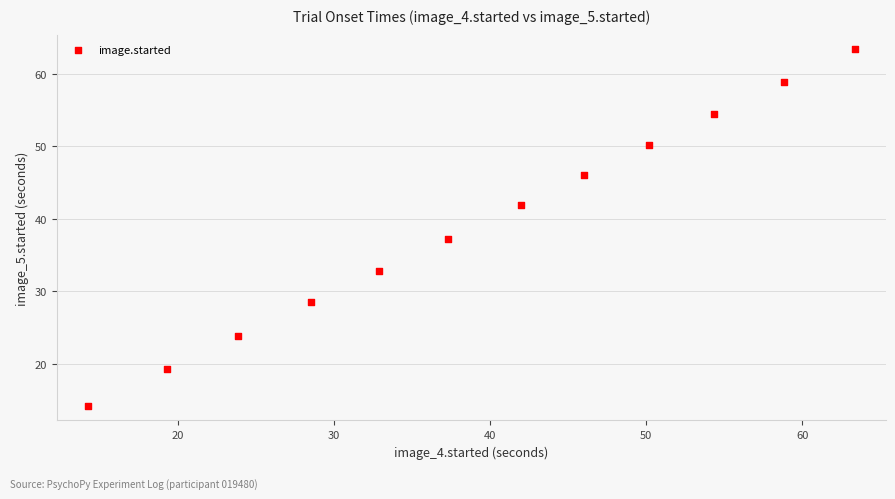

What is the average Y value?

39.2